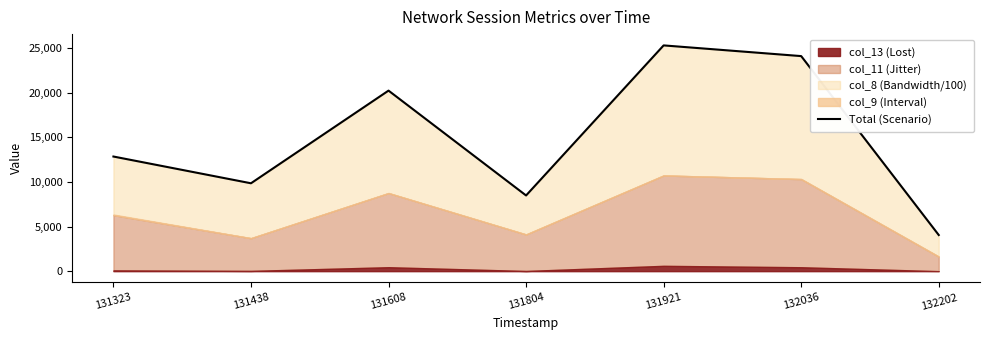

Reading right to left, list all the values displayed in this chart.

4050.0	24097.8	25296.5	8481.8	20230.2	9847.5	12845.0